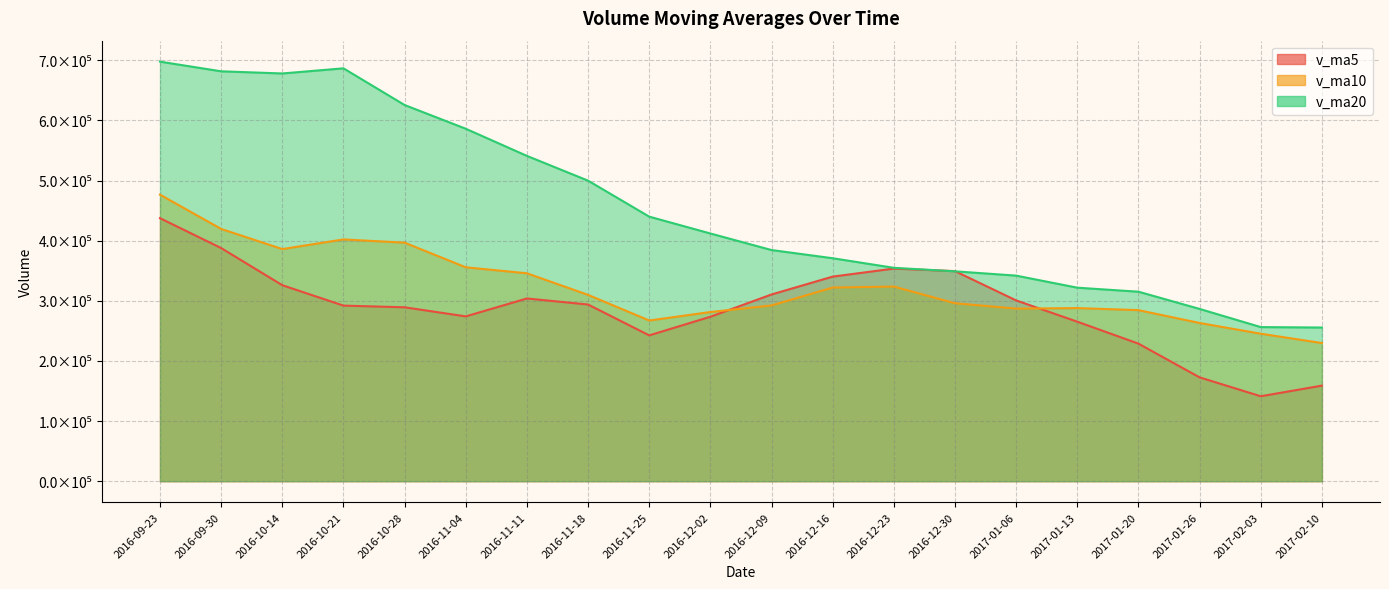

What are all the series names shown in the legend?

v_ma5, v_ma10, v_ma20